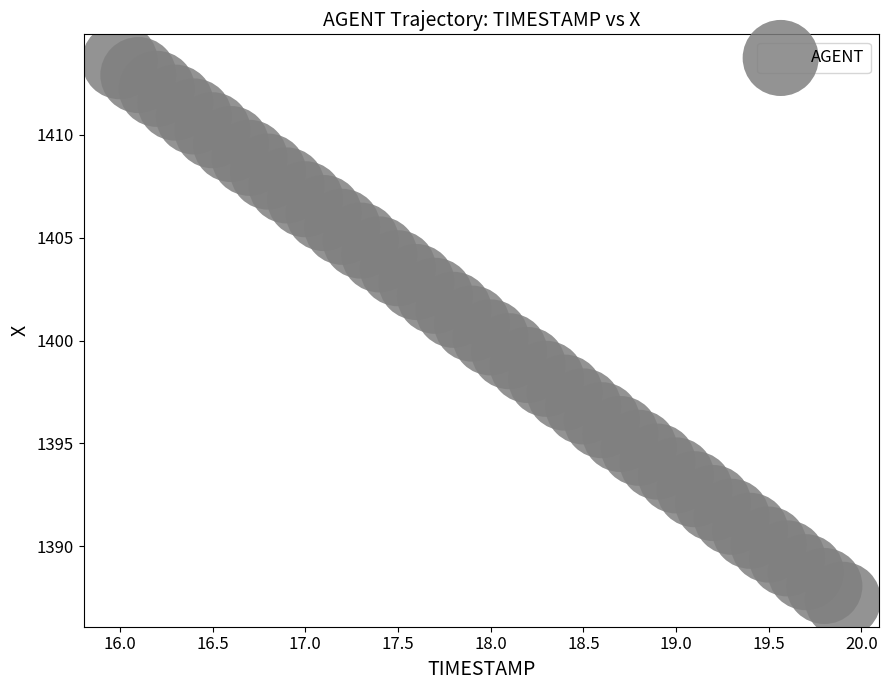

What is the range of X values (max minus min)?

3.9